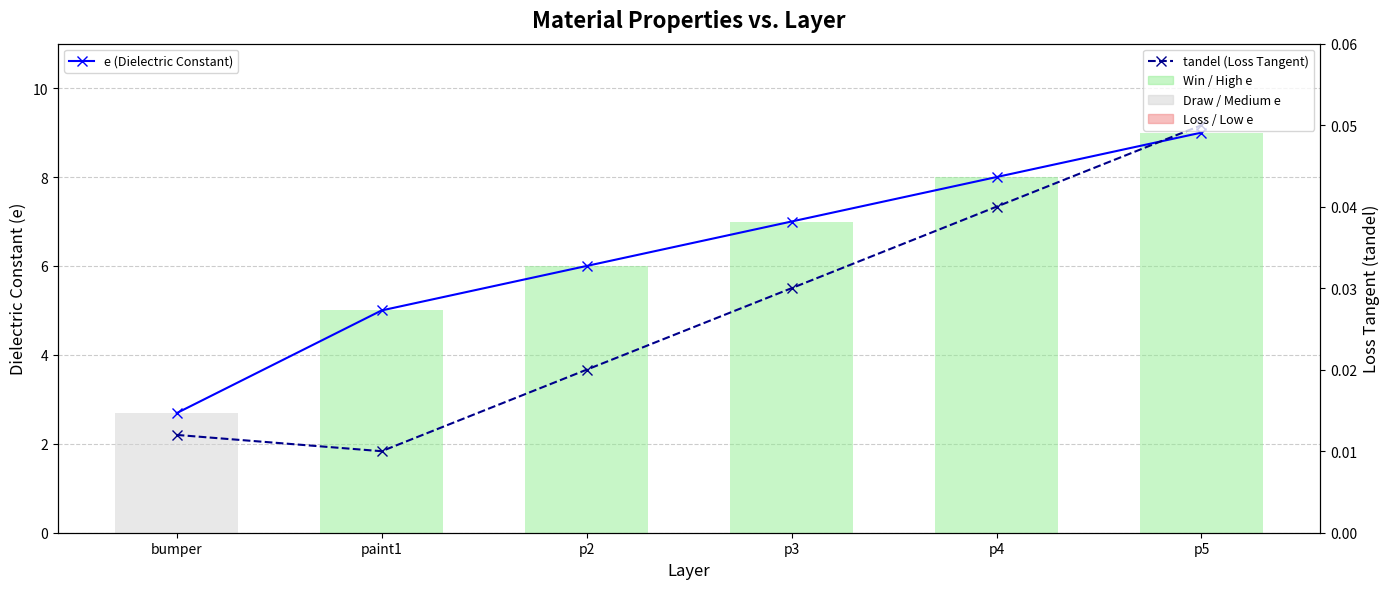

What is the value of the e (Dielectric Constant) bar at the 1st from the left?

2.7